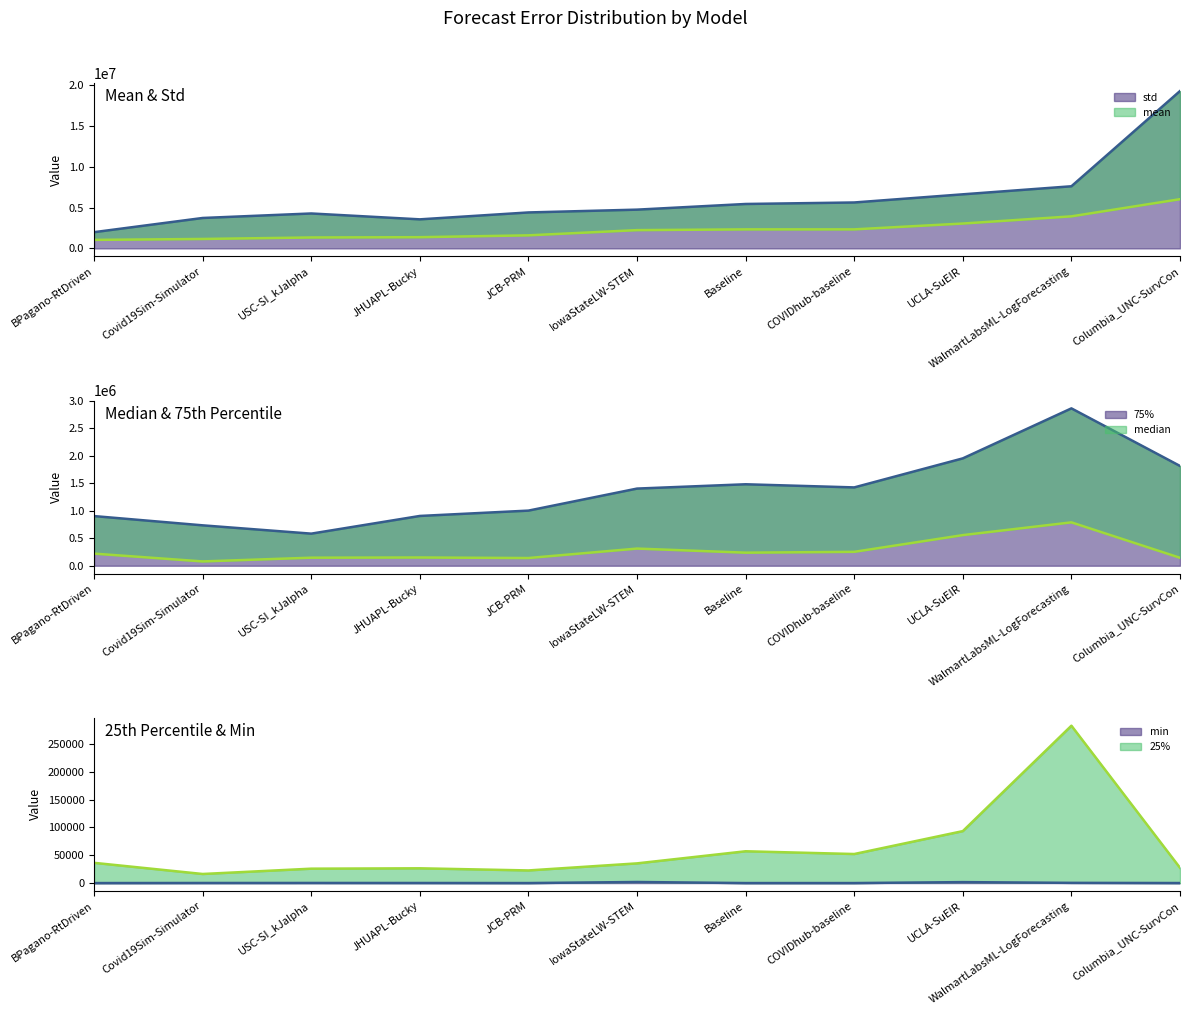

At which category is the sum across all series the highest?

Columbia_UNC-SurvCon